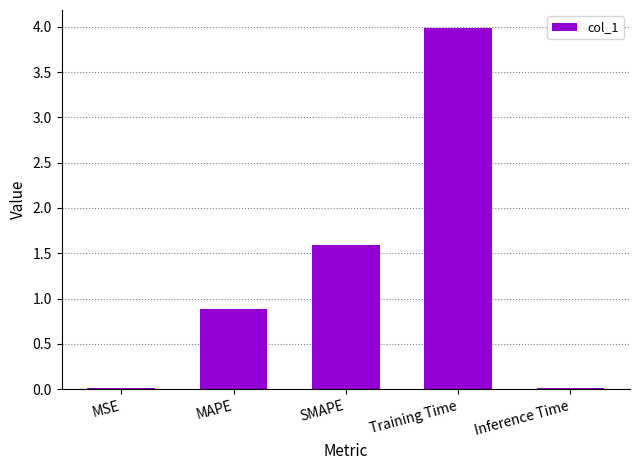

Are the bars grouped side by side (vs. stacked)?

No